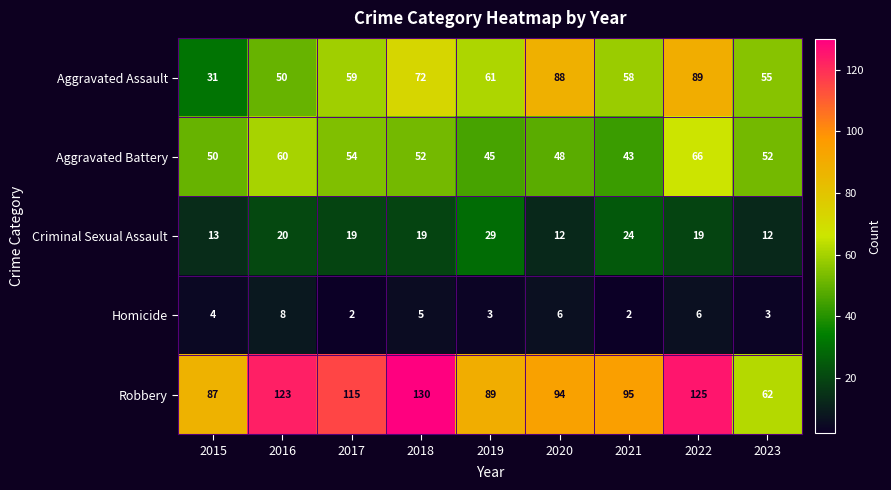

At 2017, list the series in order from largest to smallest.

Robbery, Aggravated Assault, Aggravated Battery, Criminal Sexual Assault, Homicide